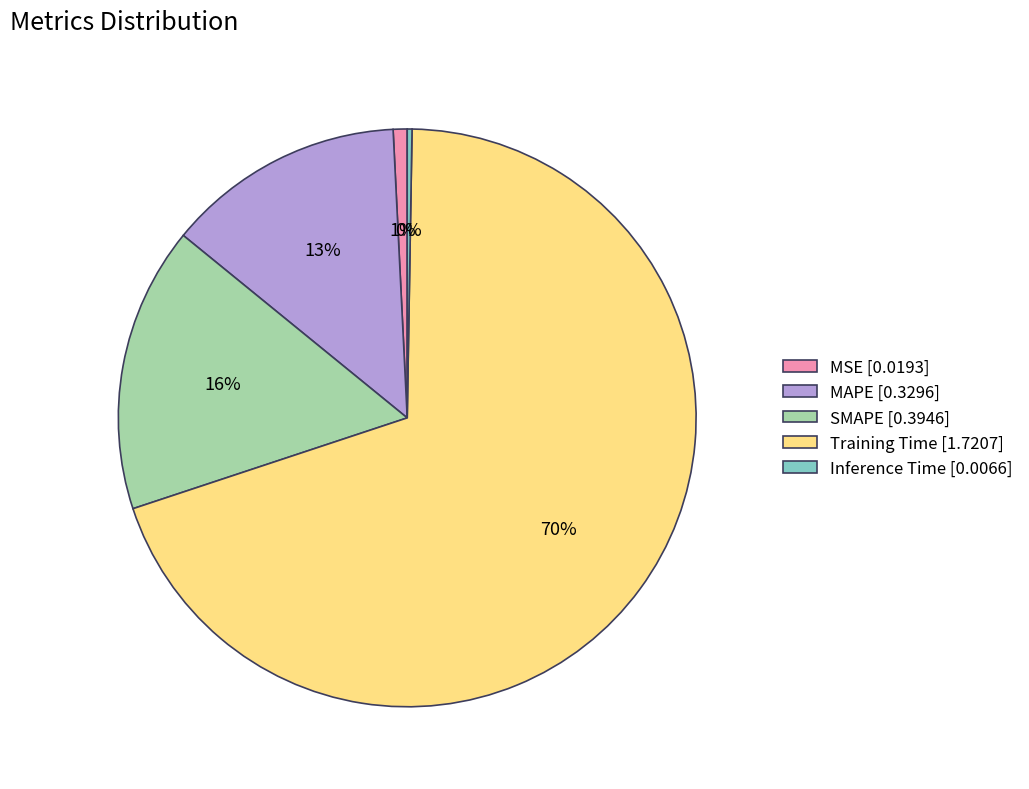

Do Training Time and SMAPE together represent more than half of the pie?

Yes